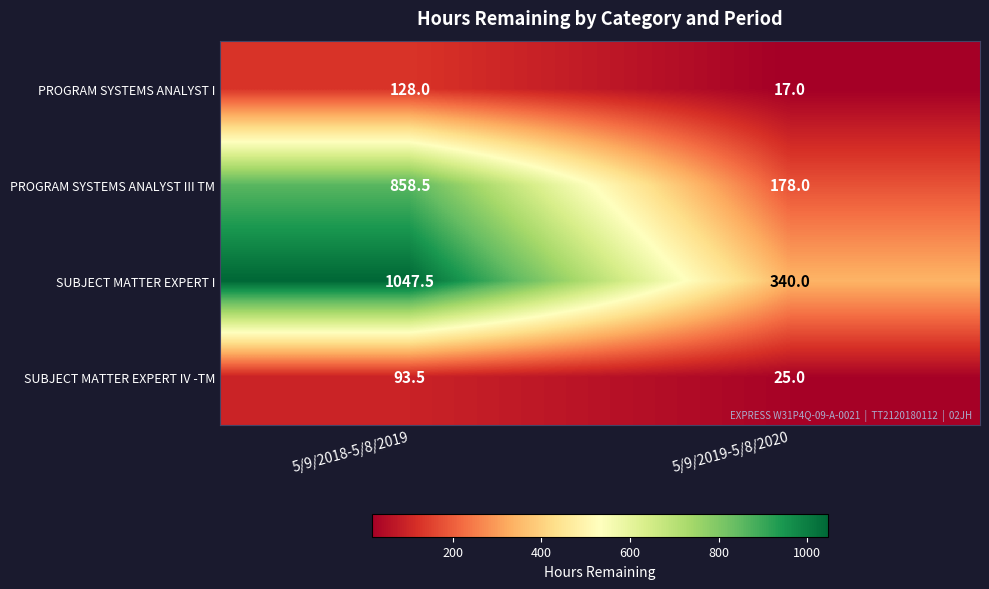

Reading left to right, list all the values displayed in this chart.

PROGRAM SYSTEMS ANALYST I: 128.0	17.0
PROGRAM SYSTEMS ANALYST III TM: 858.5	178.0
SUBJECT MATTER EXPERT I: 1047.5	340.0
SUBJECT MATTER EXPERT IV -TM: 93.5	25.0